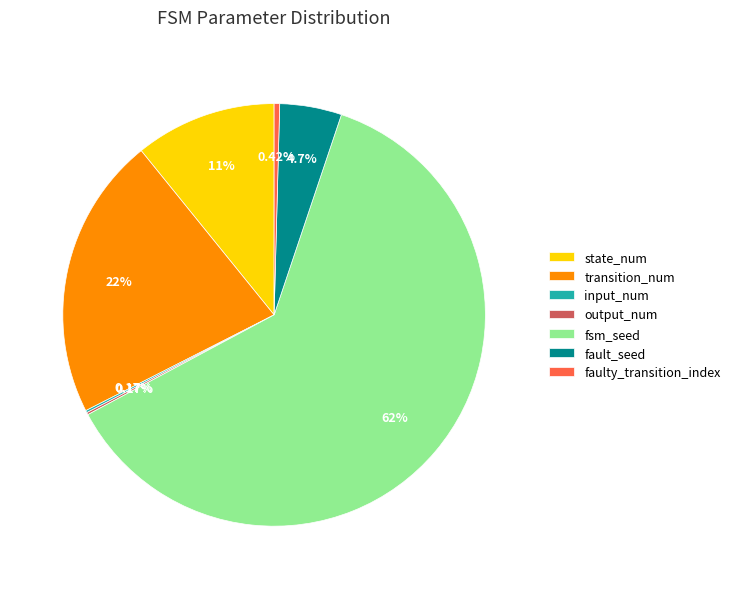

Which has a higher value, fault_seed or transition_num?

transition_num